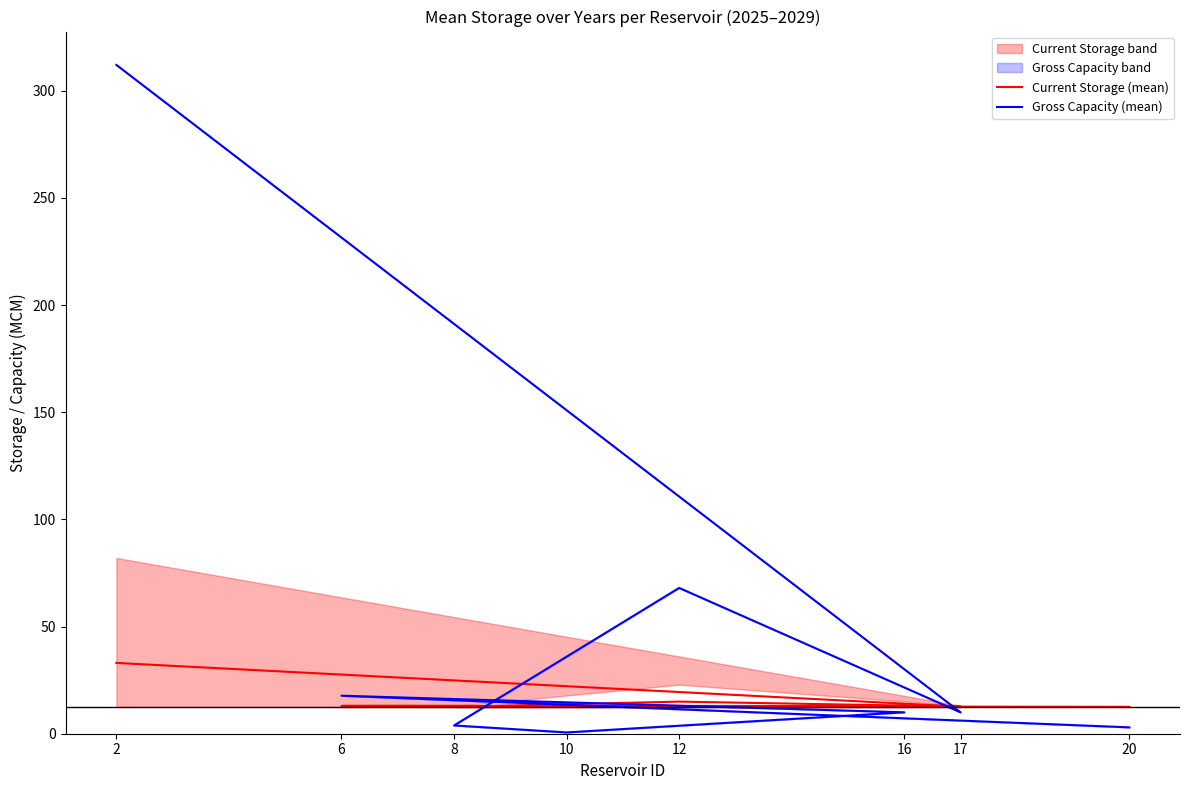

The Current Storage (mean) series shows 7.0 at 8. True or false?

False